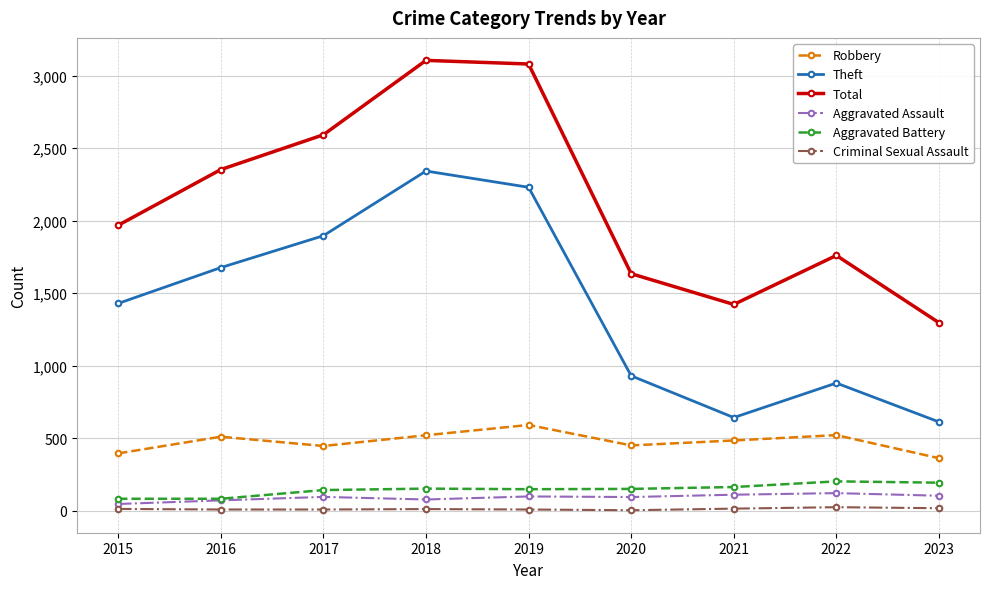

What is the difference between the highest and lowest values at 2019?

3072